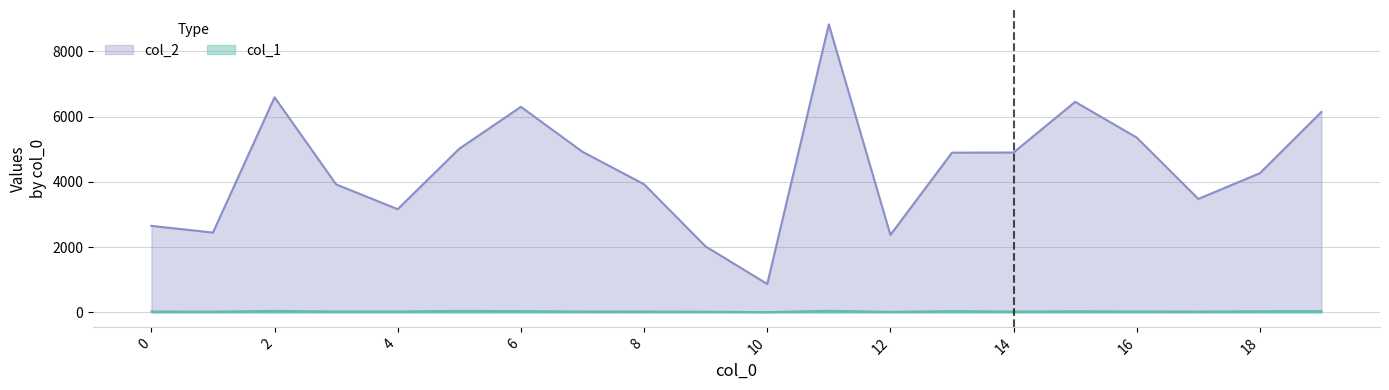

How many series are shown in this chart?

2